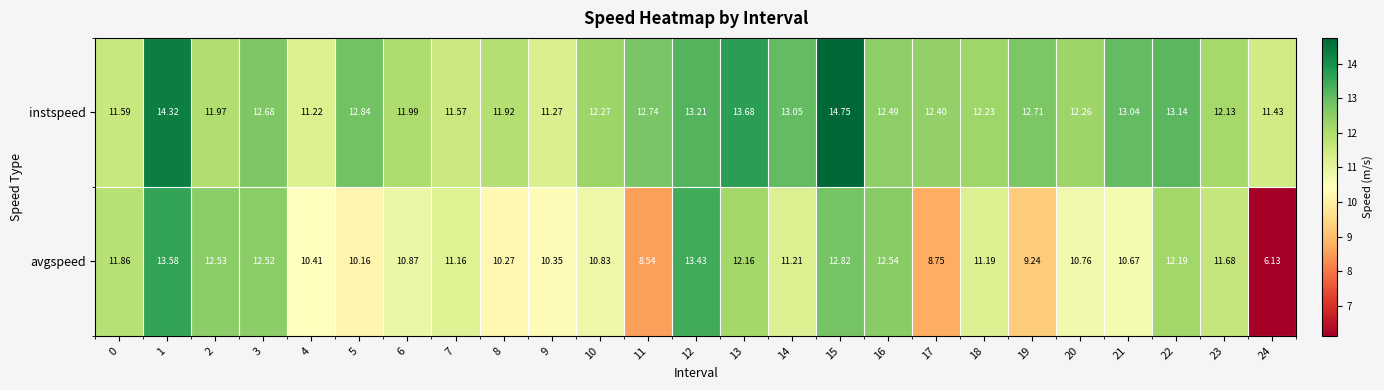

Which series has the largest range (max minus min)?

avgspeed